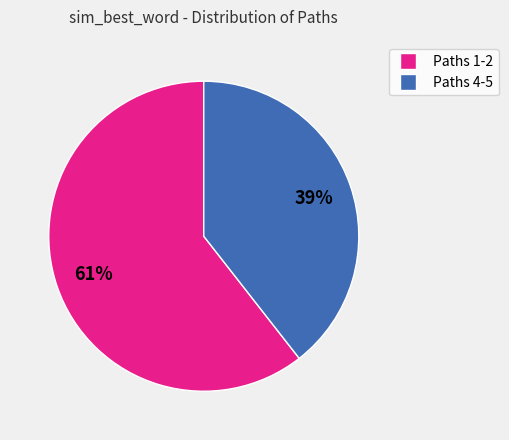

Does any single category account for the majority?

Yes